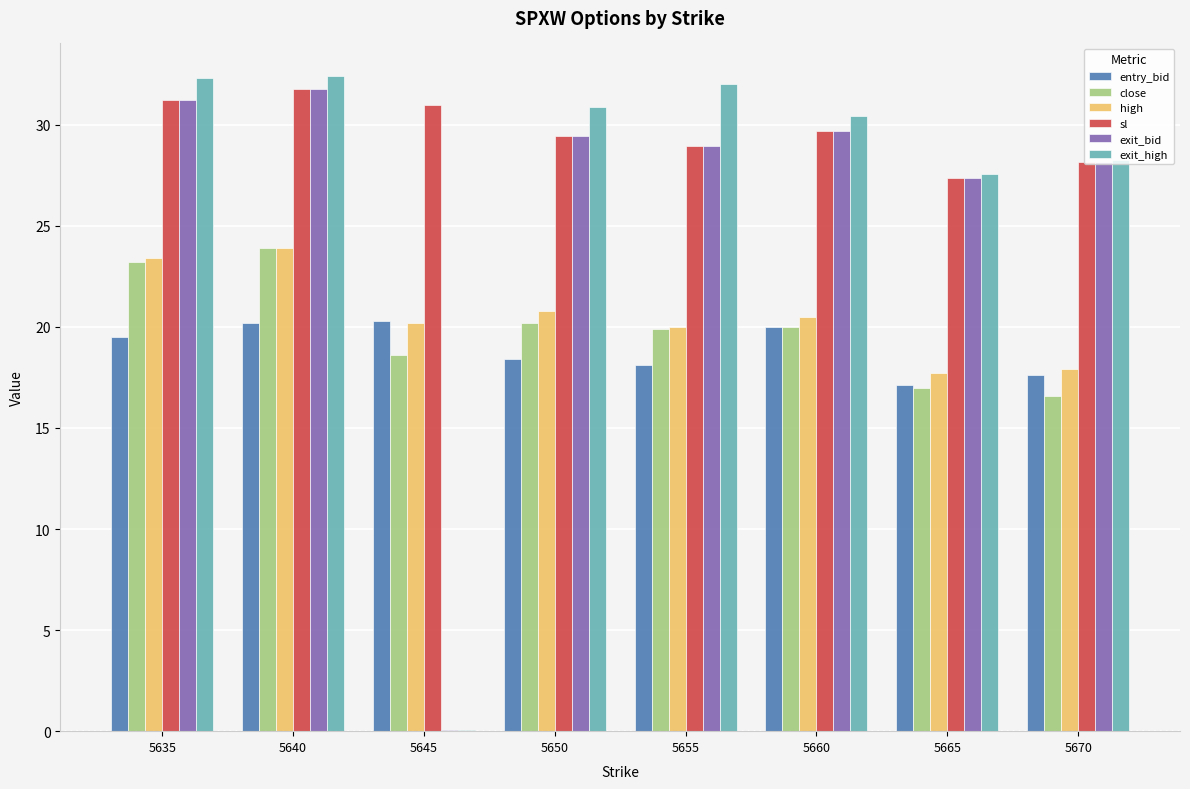

What is the sum of the close values at 5655 and 5635?

43.1